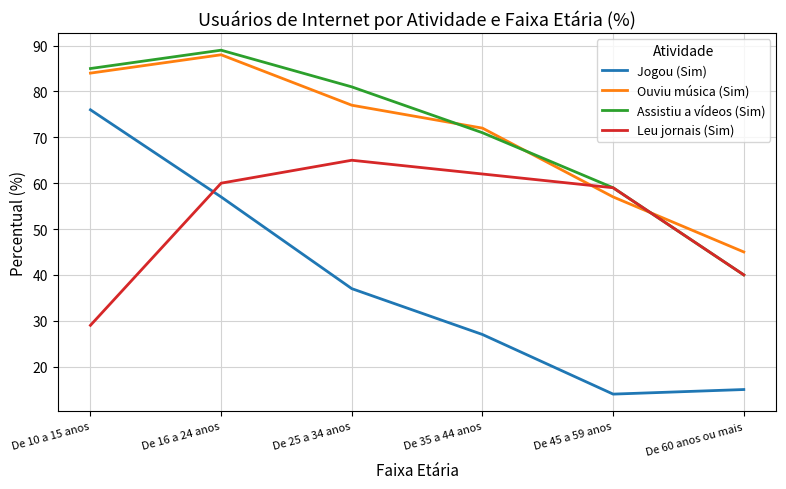

Reading left to right, what are all the values shown in this chart?

Jogou (Sim): 76	57	37	27	14	15
Ouviu música (Sim): 84	88	77	72	57	45
Assistiu a vídeos (Sim): 85	89	81	71	59	40
Leu jornais (Sim): 29	60	65	62	59	40